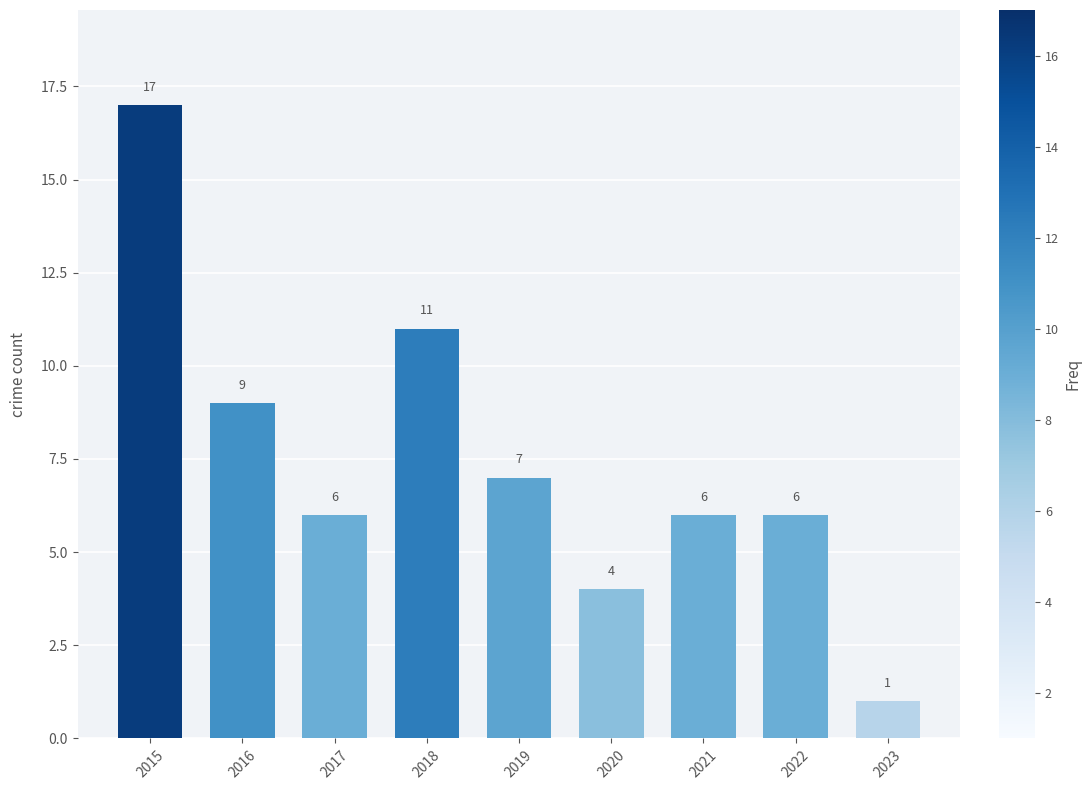

Is it true that the value at 2020 is 2?

False